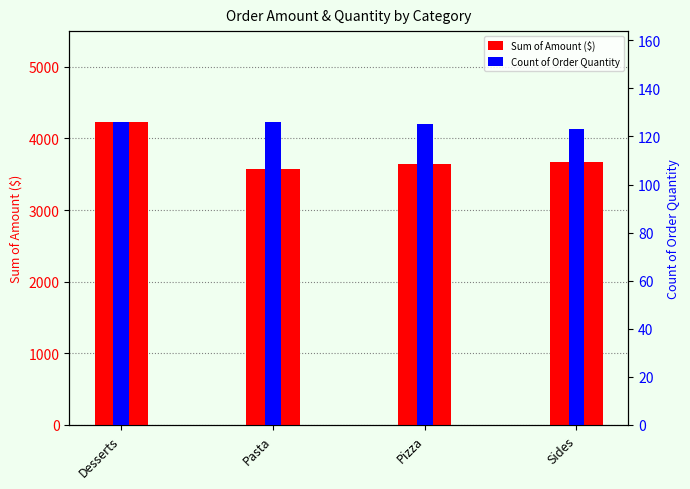

What is the total value across all series at Pizza?

3773.2